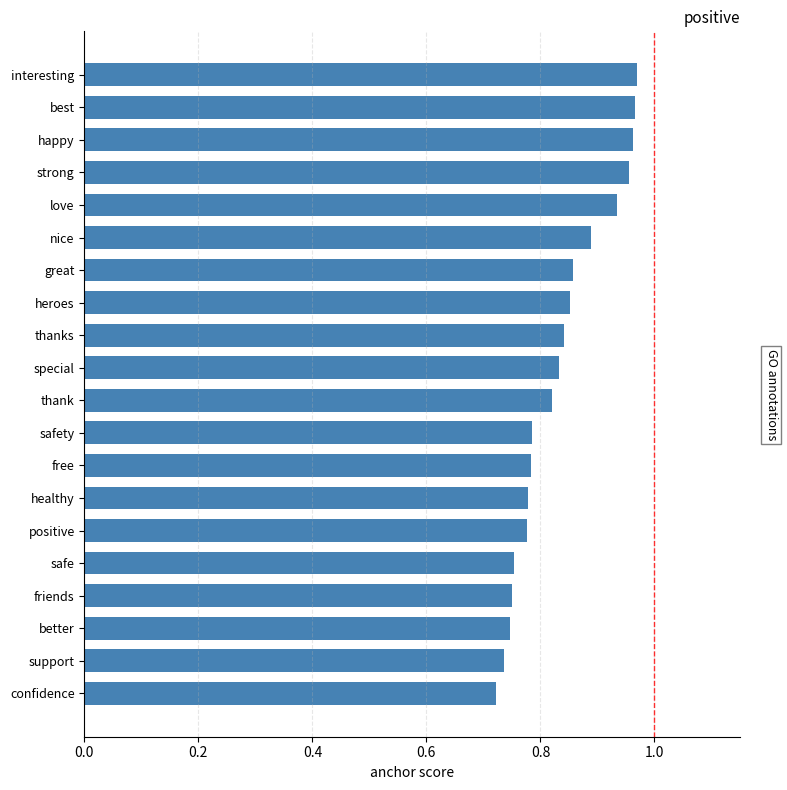

How many bars are there in total?

20